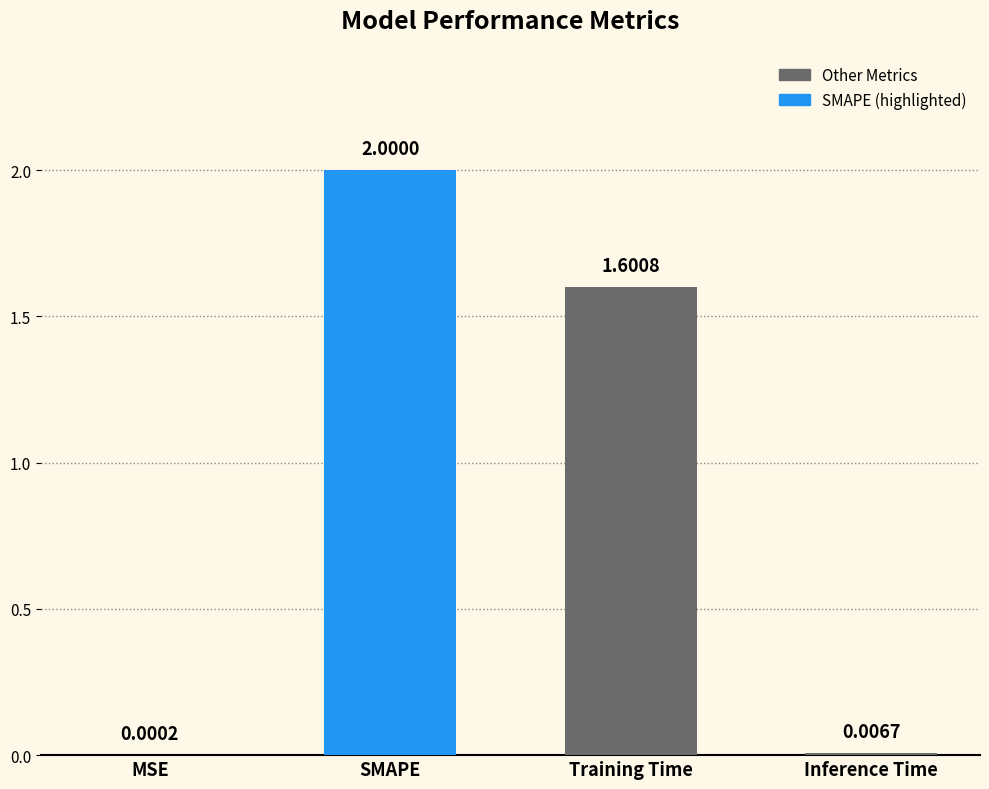

What is the sum of all values?

3.6